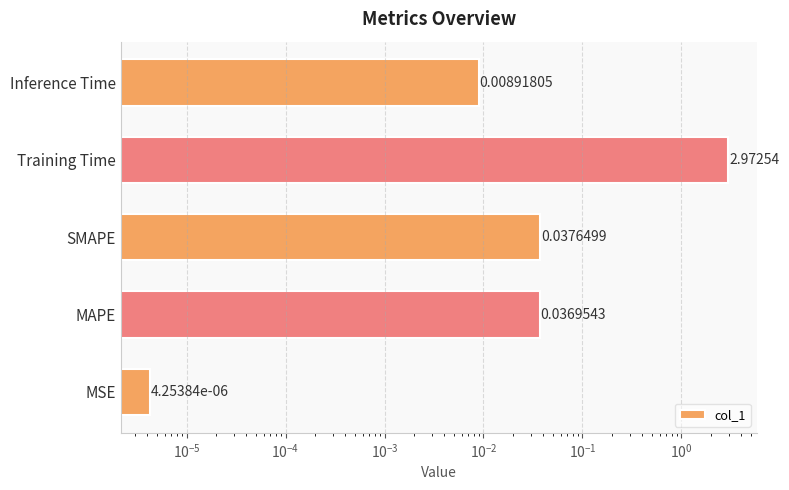

What is the average value?

0.6